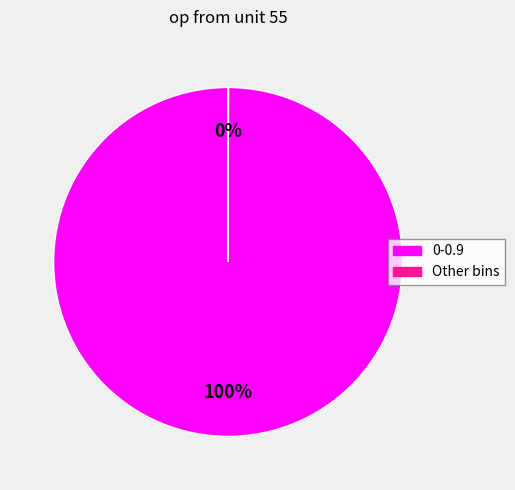

To the nearest percent, what is the average slice percentage?

50%